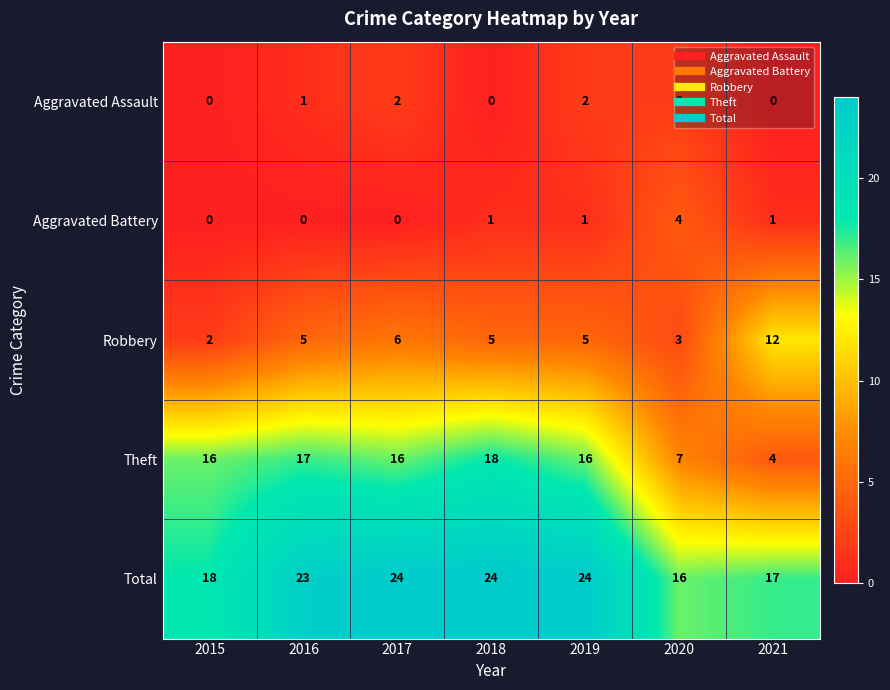

What is the difference between the maximum and minimum values in the Robbery series?

10